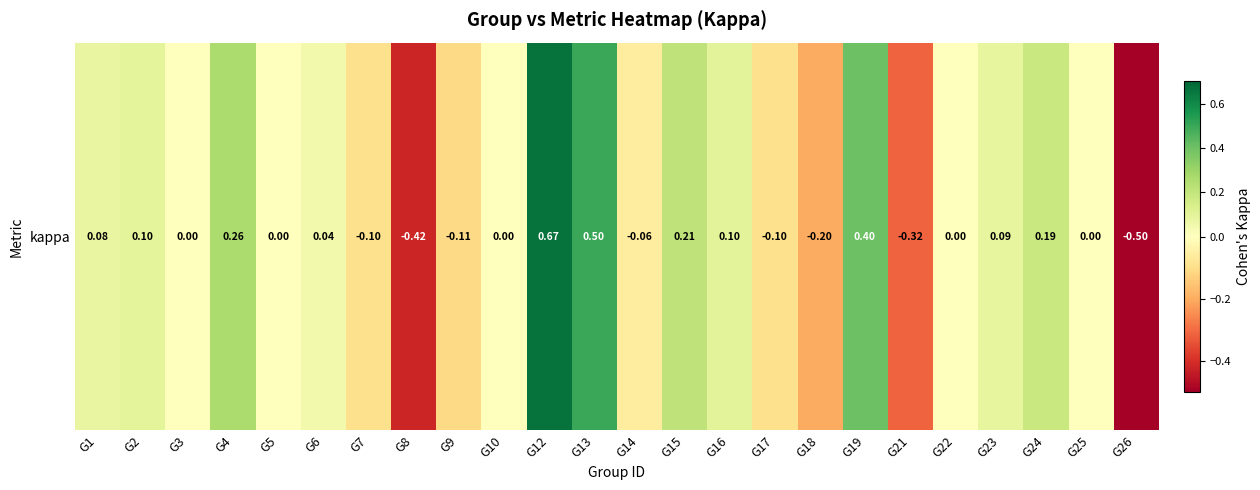

At which category does the chart reach its minimum across all series?

G26